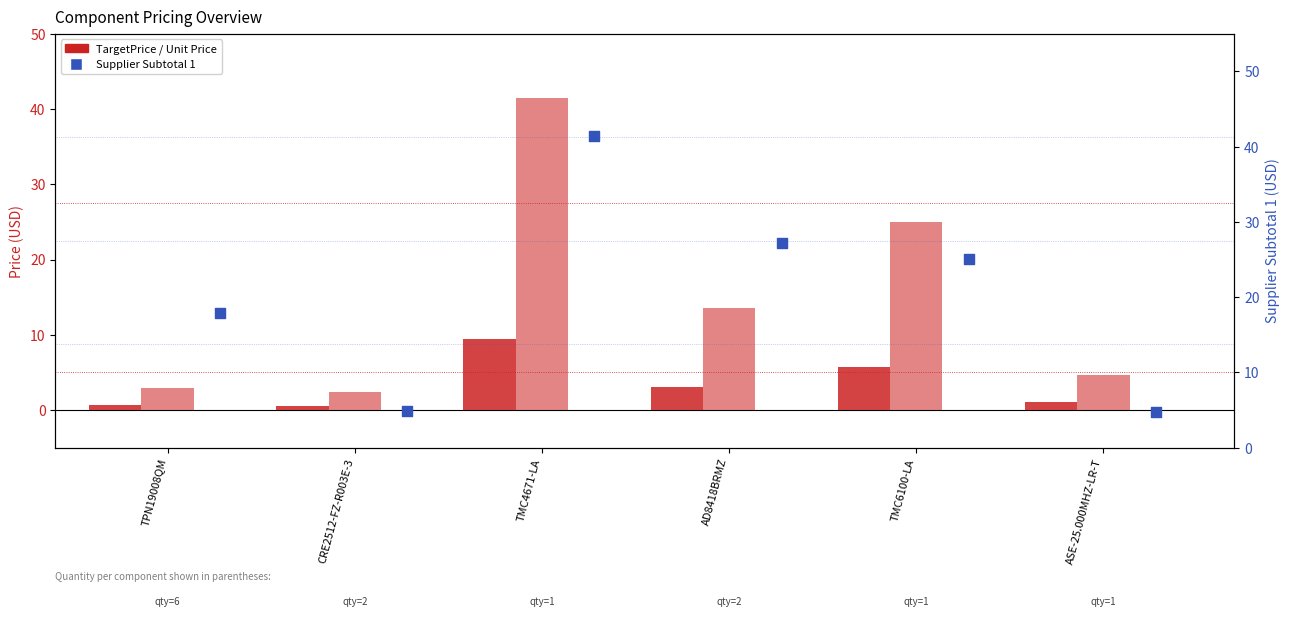

What is the total value across all series at TPN19008QM?

21.6